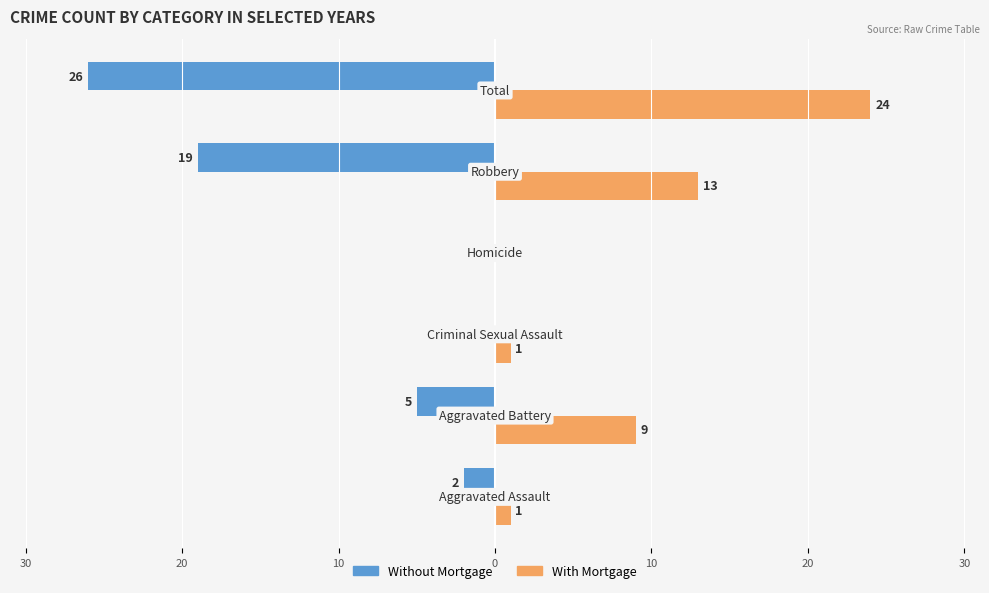

What are all the series names shown in the legend?

Without Mortgage, With Mortgage